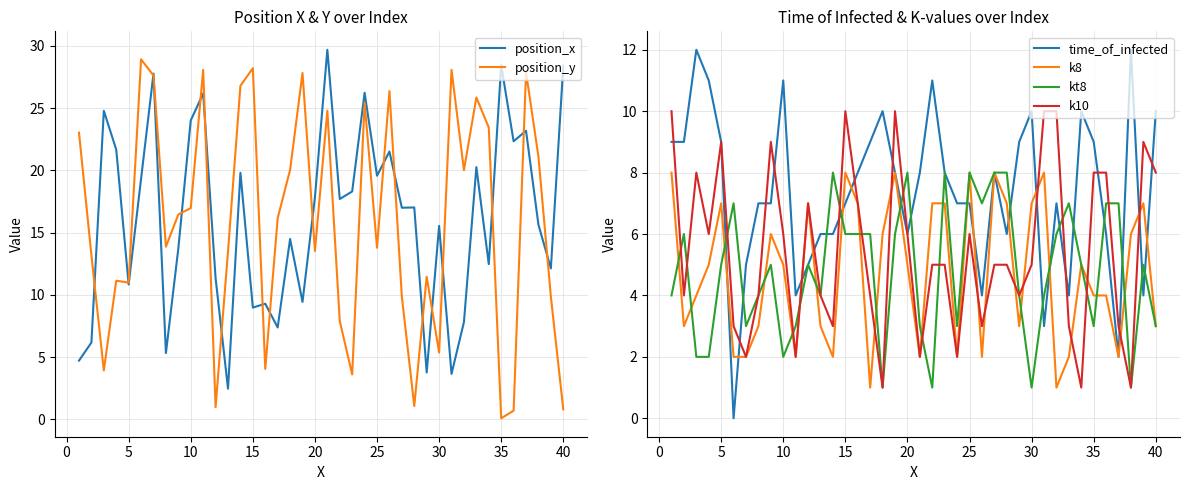

What is the minimum value for position_x?

2.5